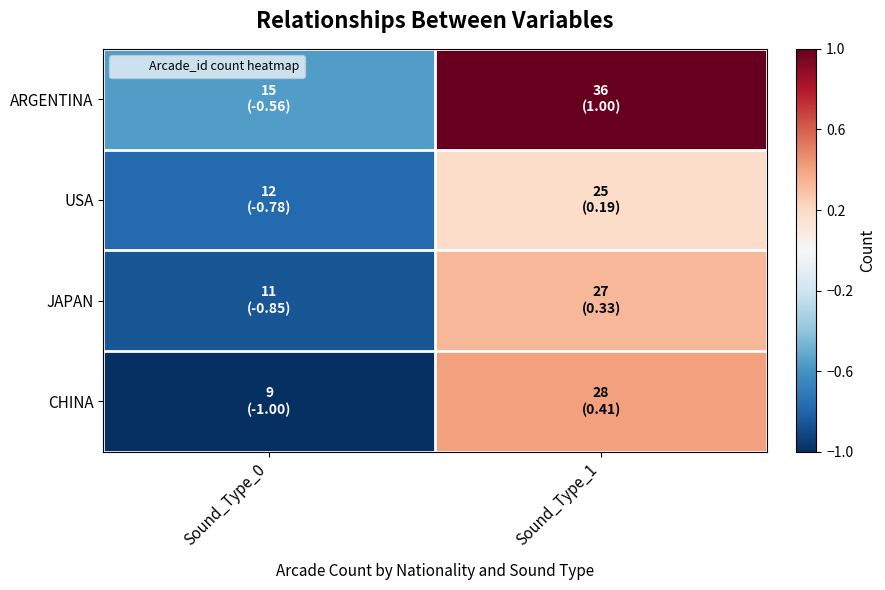

What is the total value across all series at Sound_Type_0?

-3.2